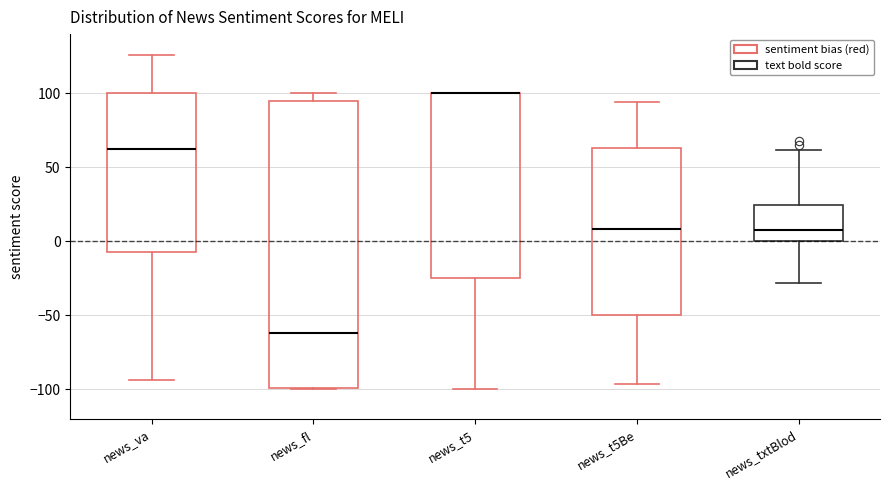

Reading left to right, transcribe this box plot: for each box, give where its median line is, the range the box spans, and where its two whiskers end, as read against the y-axis. The values are not printed on the chart, so give them approximately, as read against the axis.

news_va: median 60, box -5 to 100, whiskers -95 to 125
news_fl: median -60, box -100 to 95, whiskers -100 to 100
news_t5: median 100 (drawn on the box's upper edge), box -25 to 100, whiskers -100 to 100
news_t5Be: median 10, box -50 to 65, whiskers -95 to 95
news_txtBlod: median 5, box 0 to 25, whiskers -30 to 60